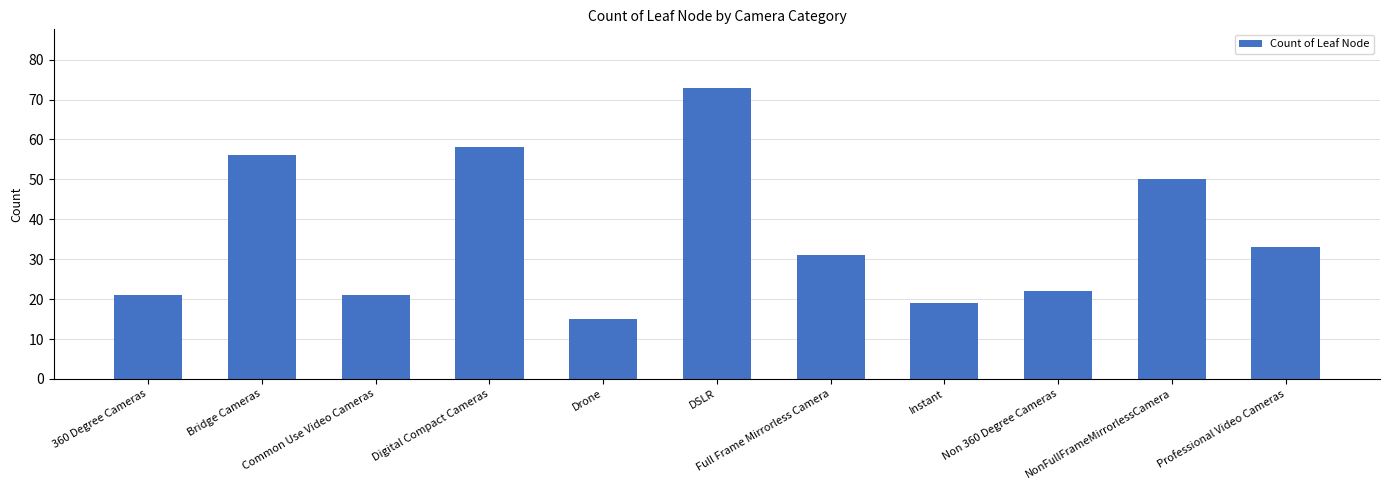

The value at Professional Video Cameras is 33. True or false?

True